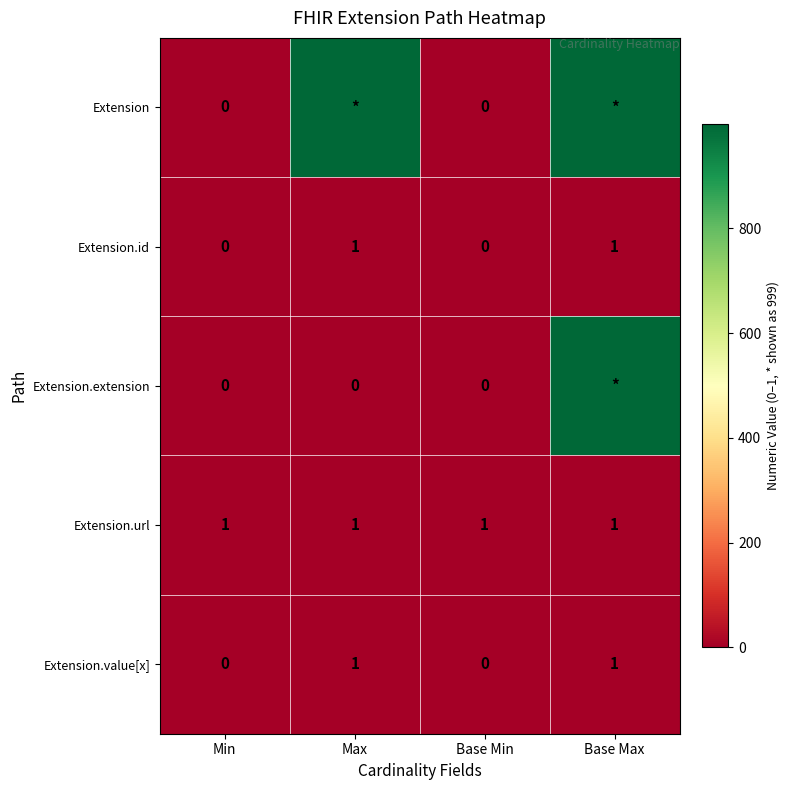

The value of Extension.url at Base Min is 0. True or false?

False